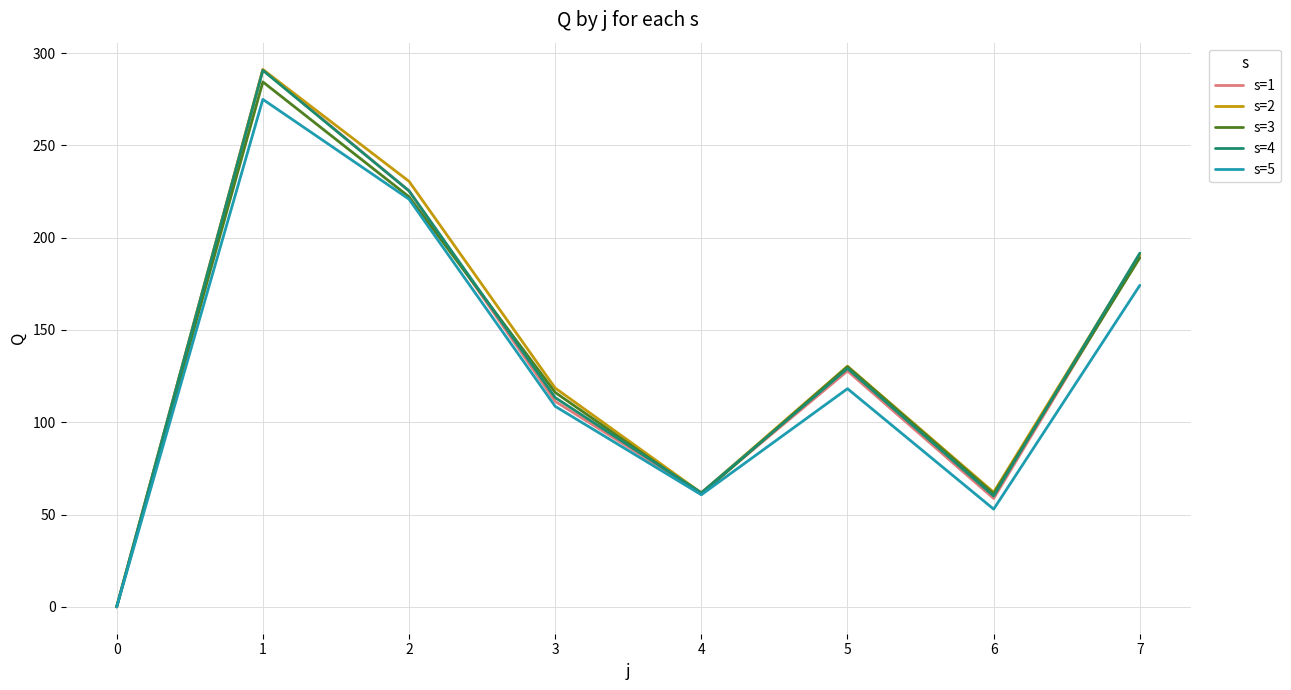

What is the greatest value displayed?

291.1